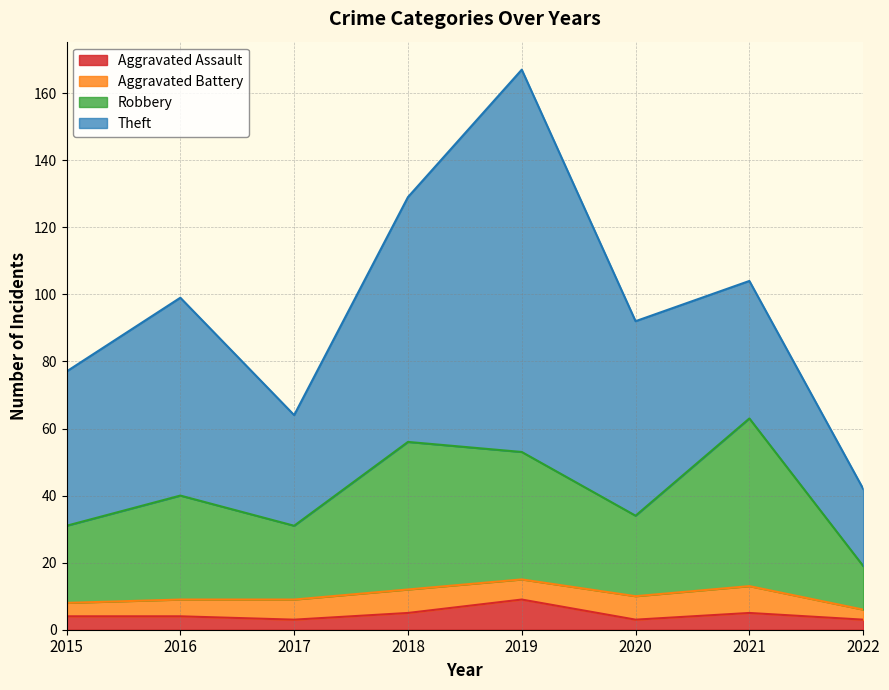

Between 2021 and 2022, which series saw the biggest shift?

Robbery